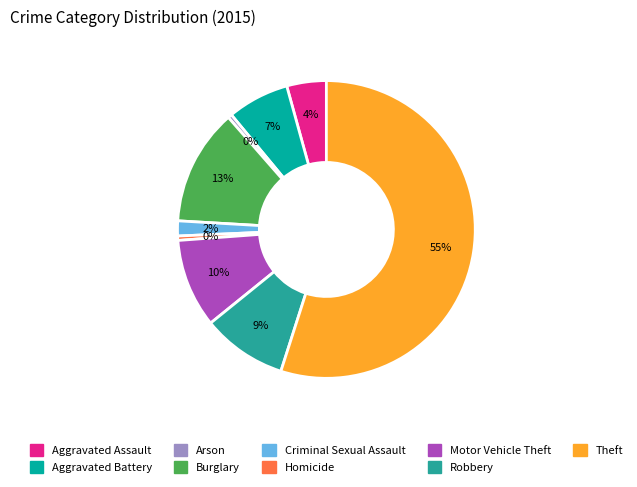

Count the number of slices in the pie.

9